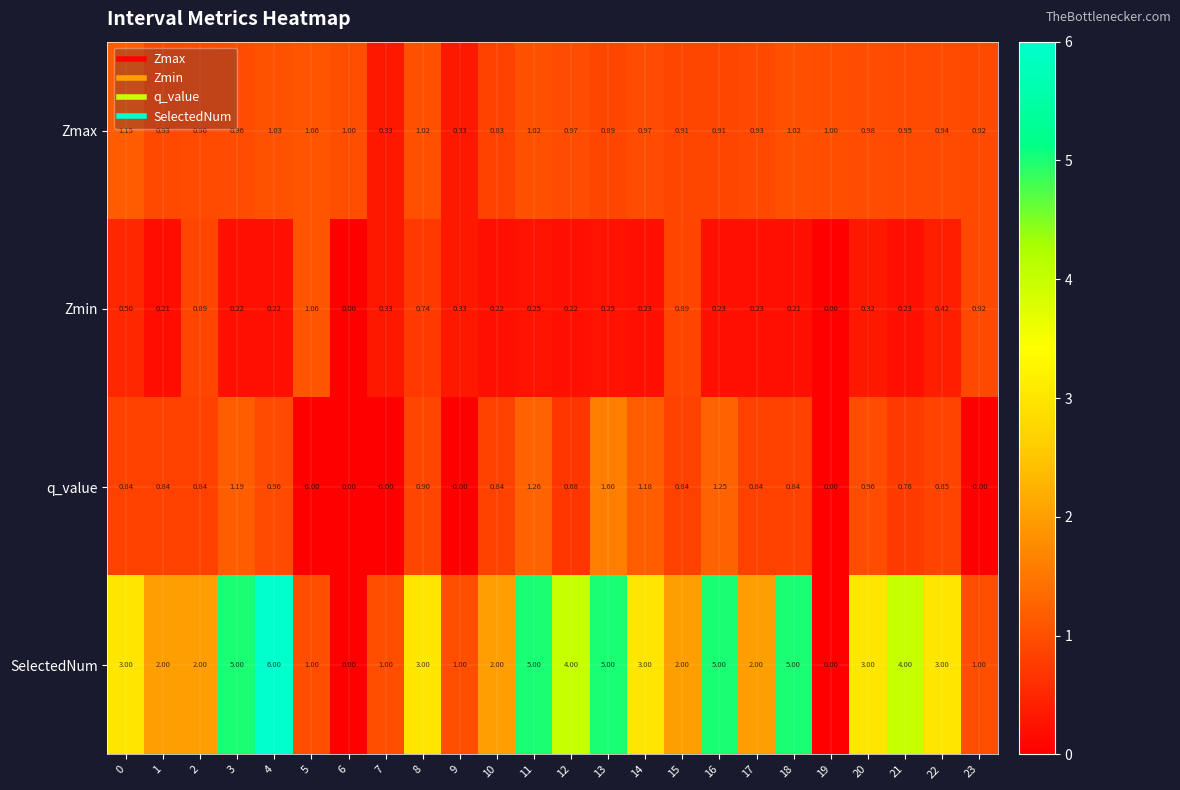

At which category is the sum across all series the highest?

4